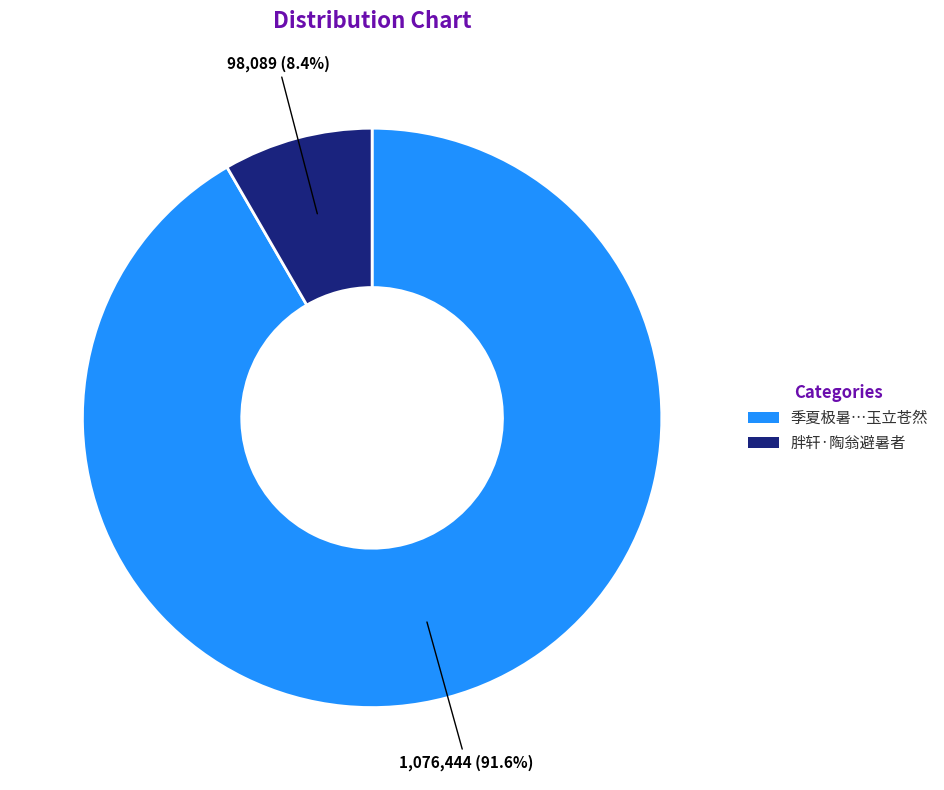

Rank the categories by value from highest to lowest.

季夏极暑…玉立苍然, 胖轩·陶翁避暑者